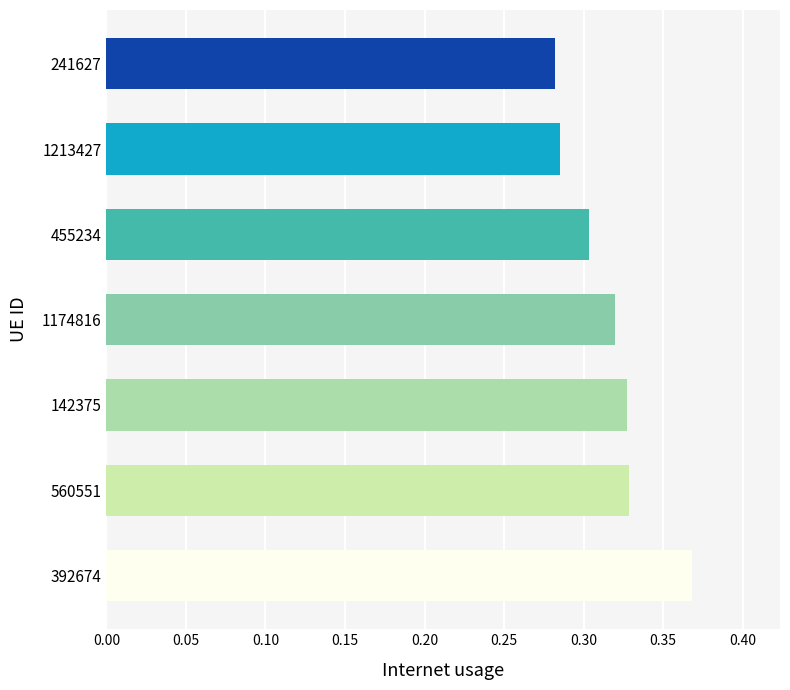

At which category does the chart reach its peak across all series?

392674